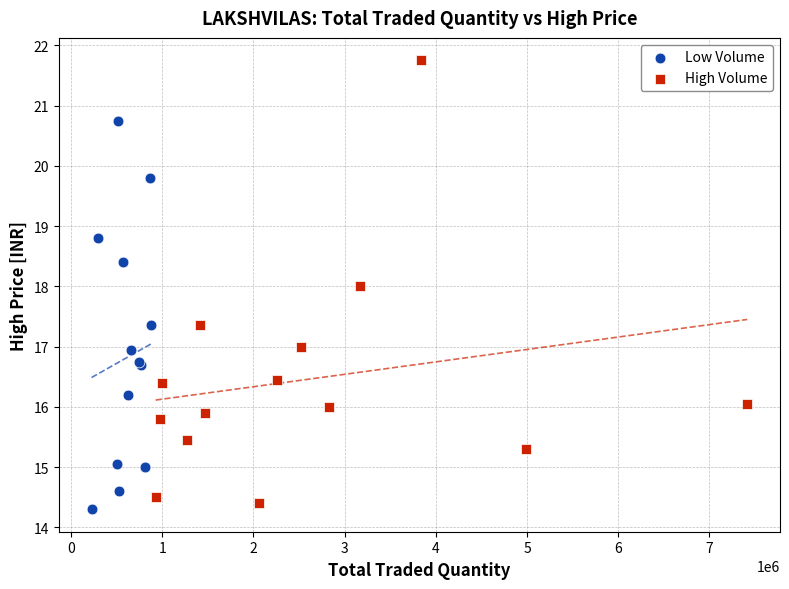

Which series has the largest Y range (max minus min)?

High Volume